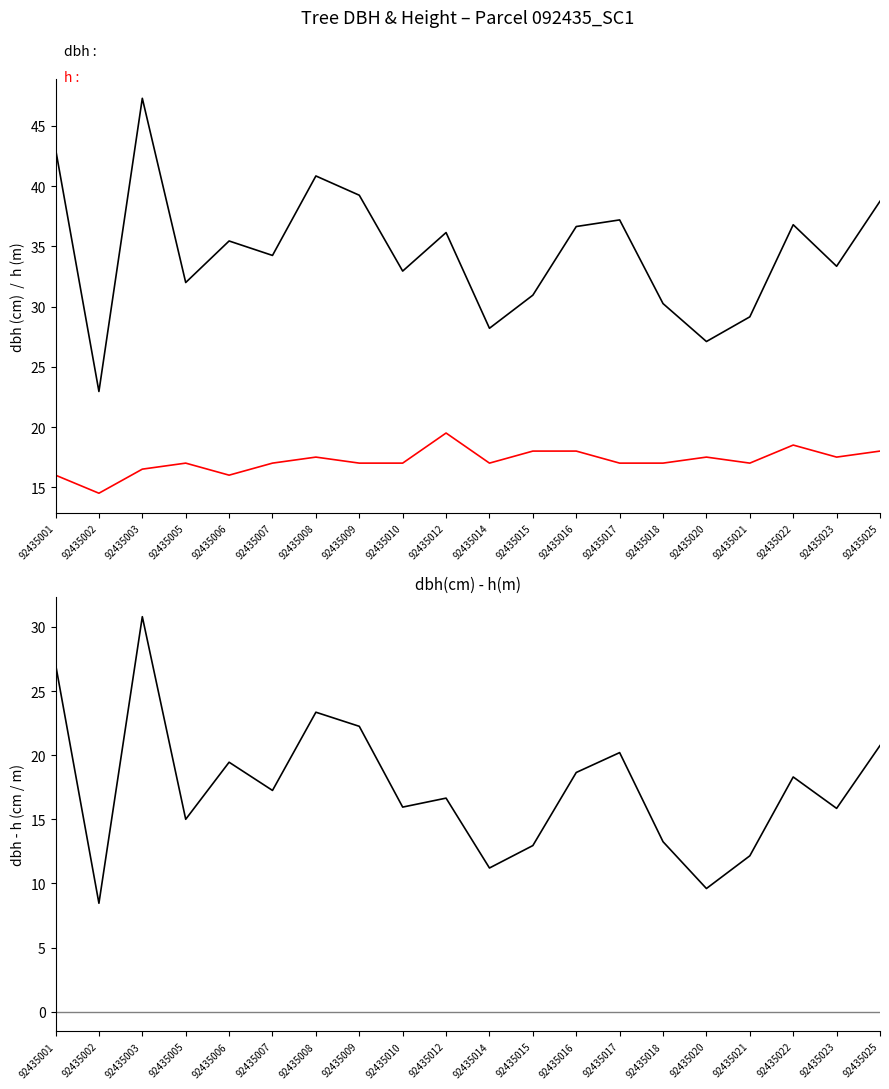

How many lines are shown in the chart?

3